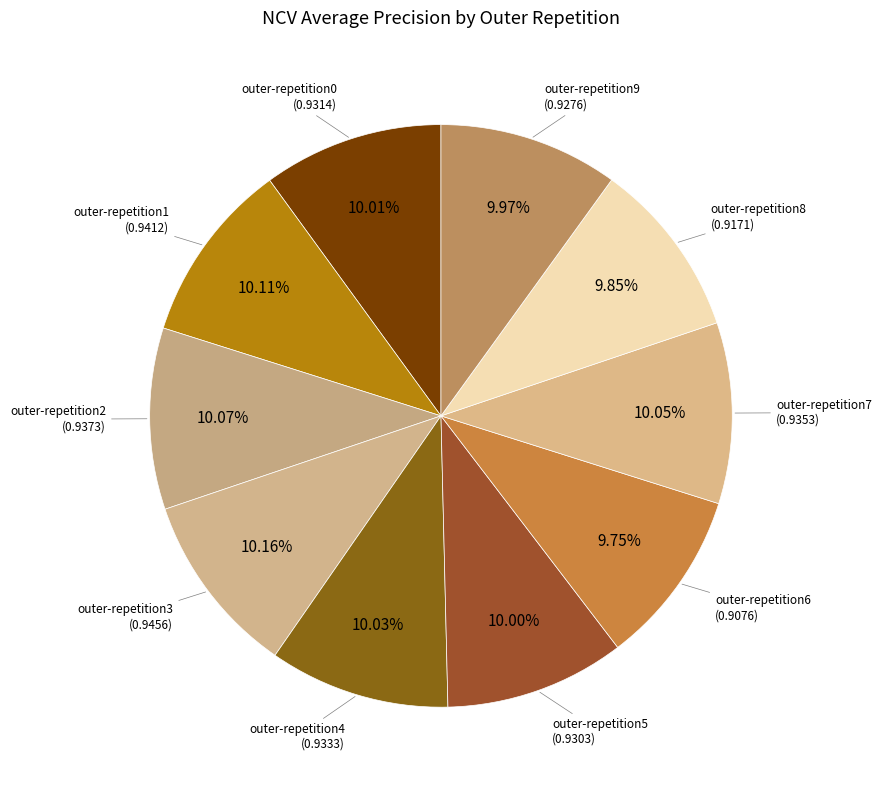

To the nearest percent, what is the average slice percentage?

10%